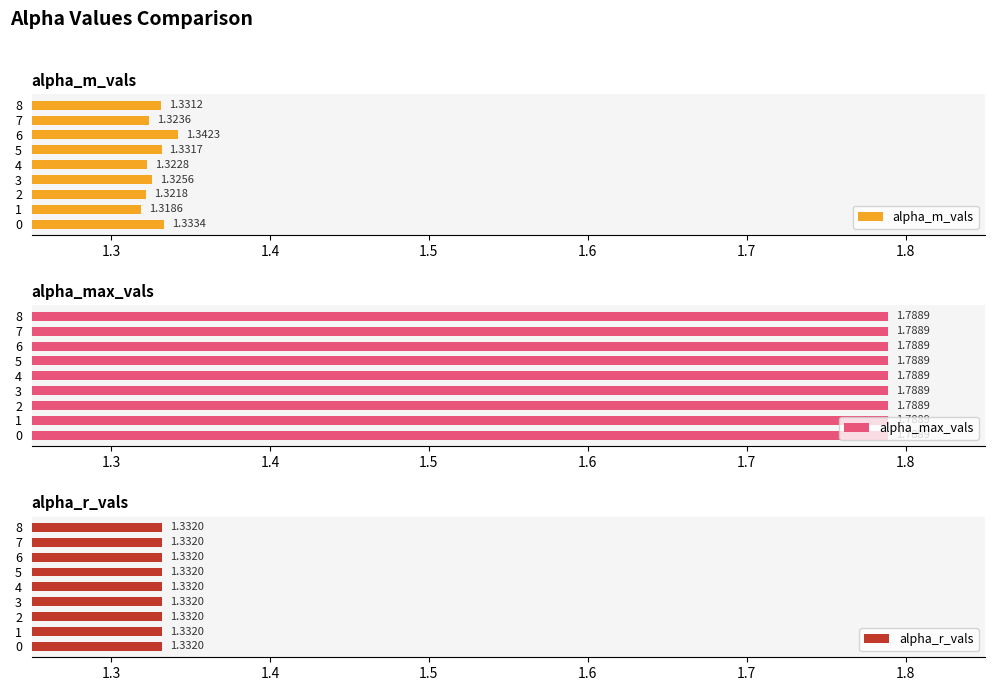

Which series has the largest total across all categories?

alpha_max_vals